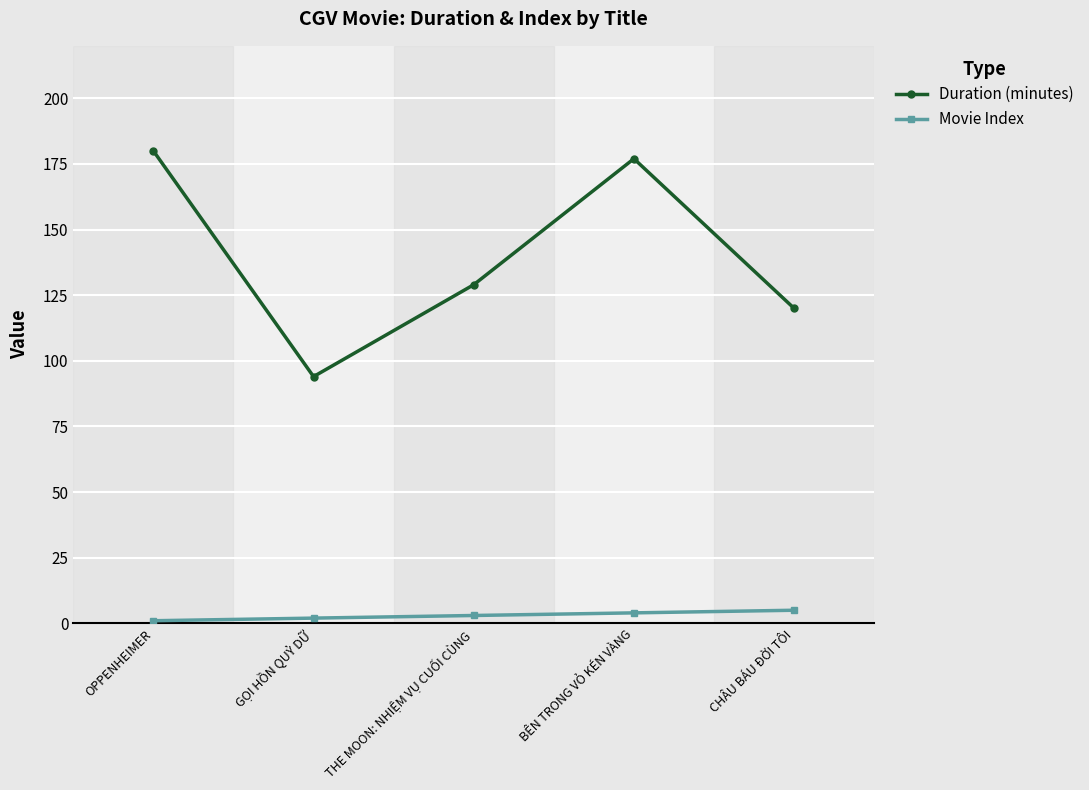

What is the greatest value displayed?

180